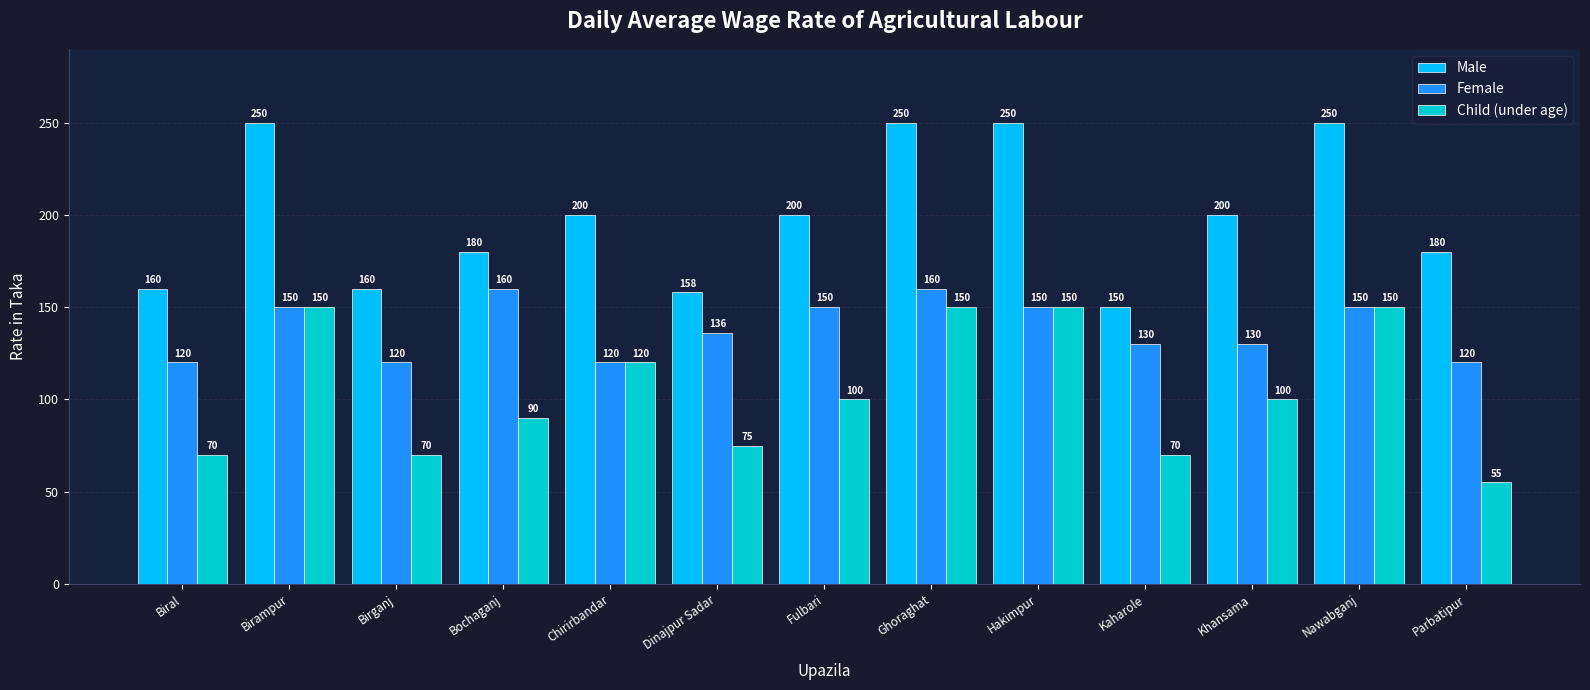

What is the average value of the Child (under age) series?

104